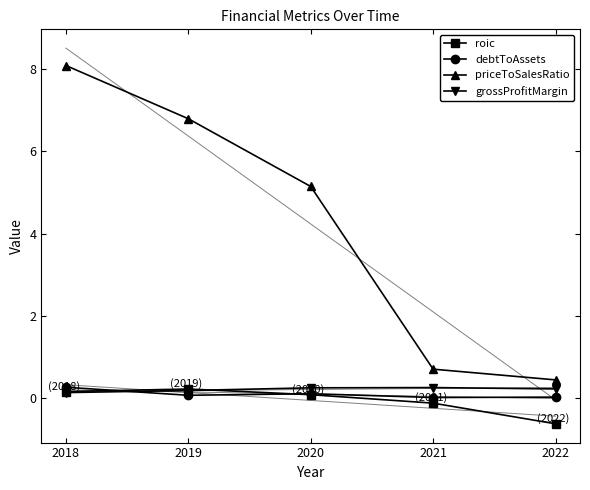

What is the value of the roic point at the 5th from the left?

-0.6